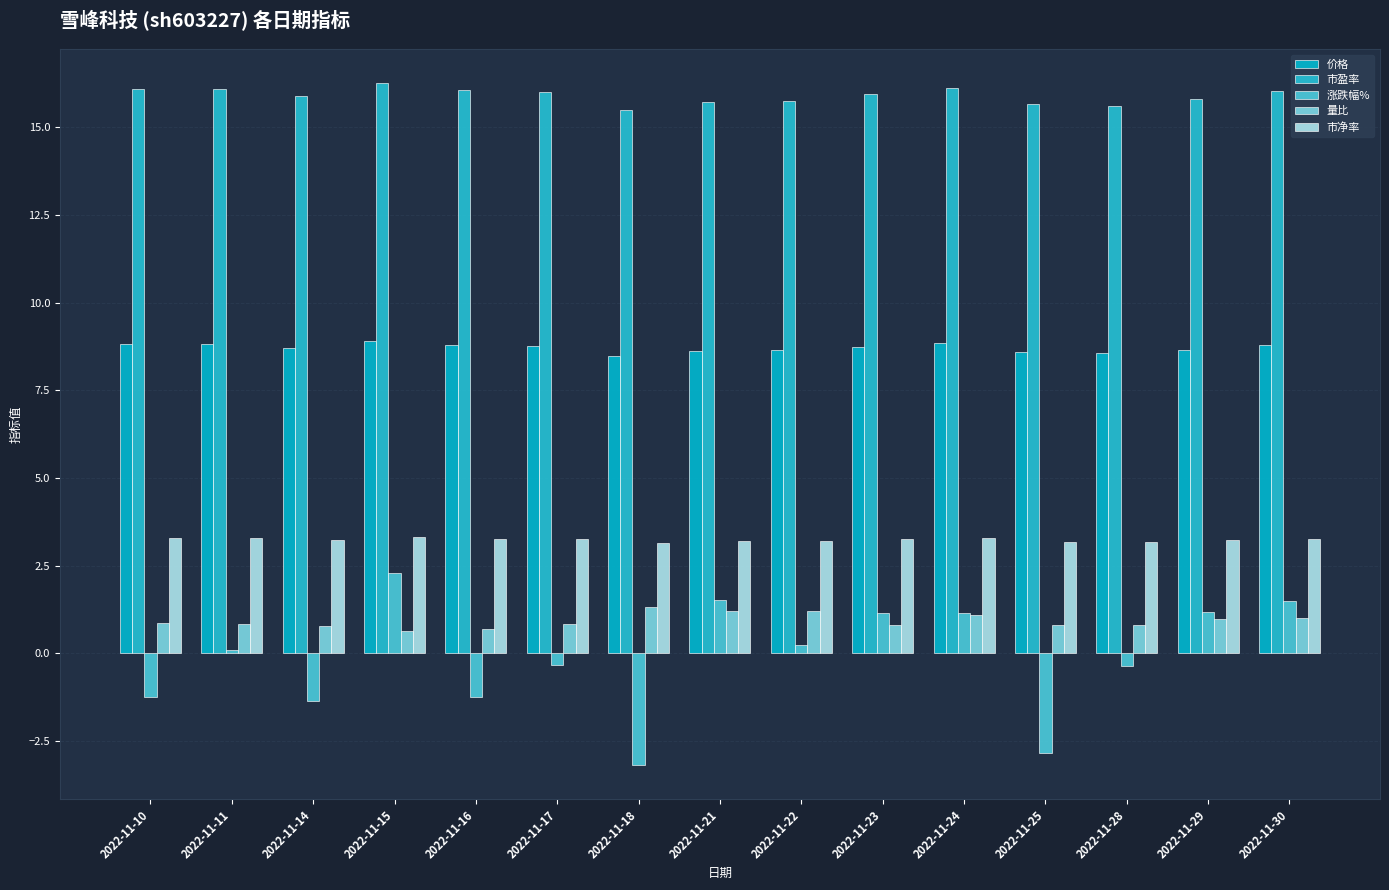

How many bars are there in total?

75